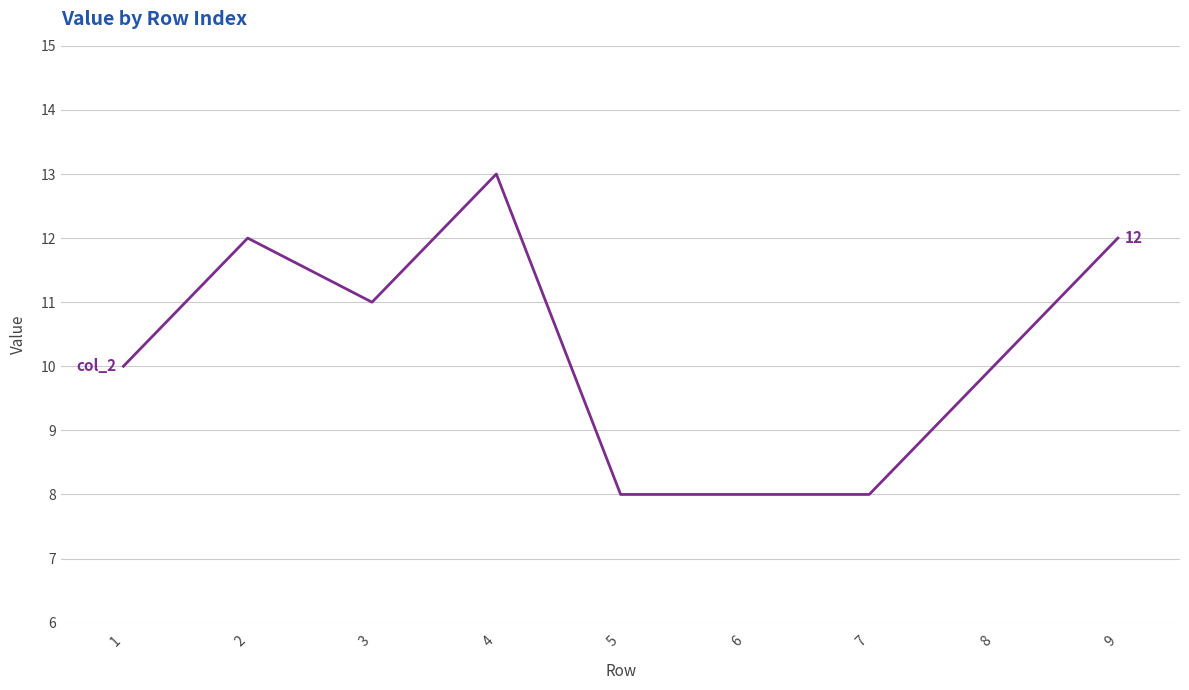

Is it true that the value at 3 is 11?

True